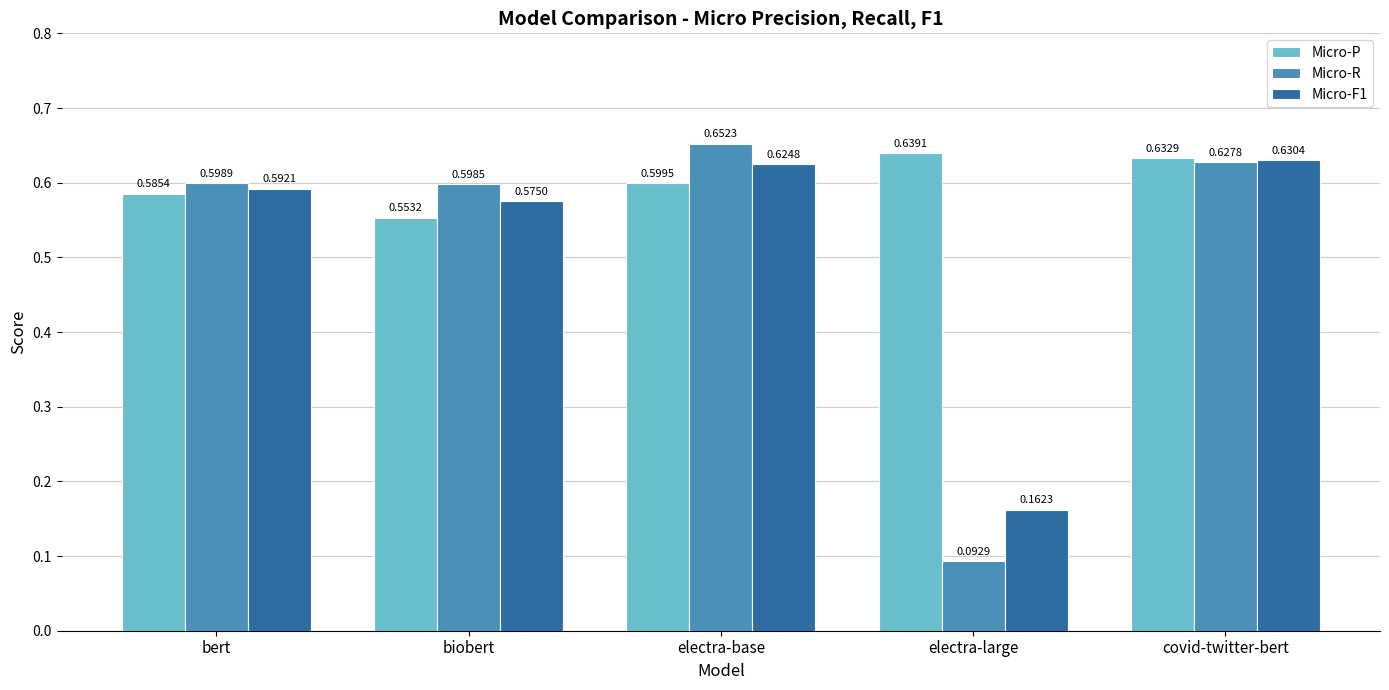

What is the sum of all Micro-R values?

2.6